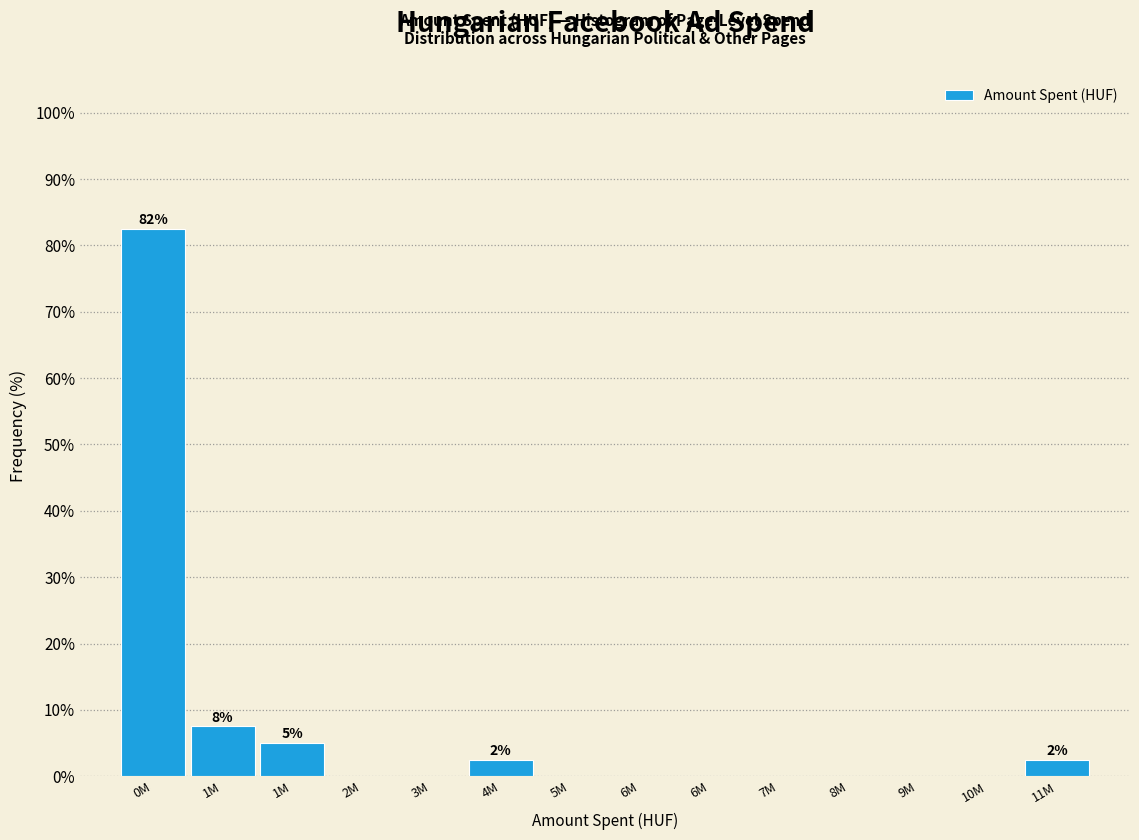

Are the bars horizontal?

No